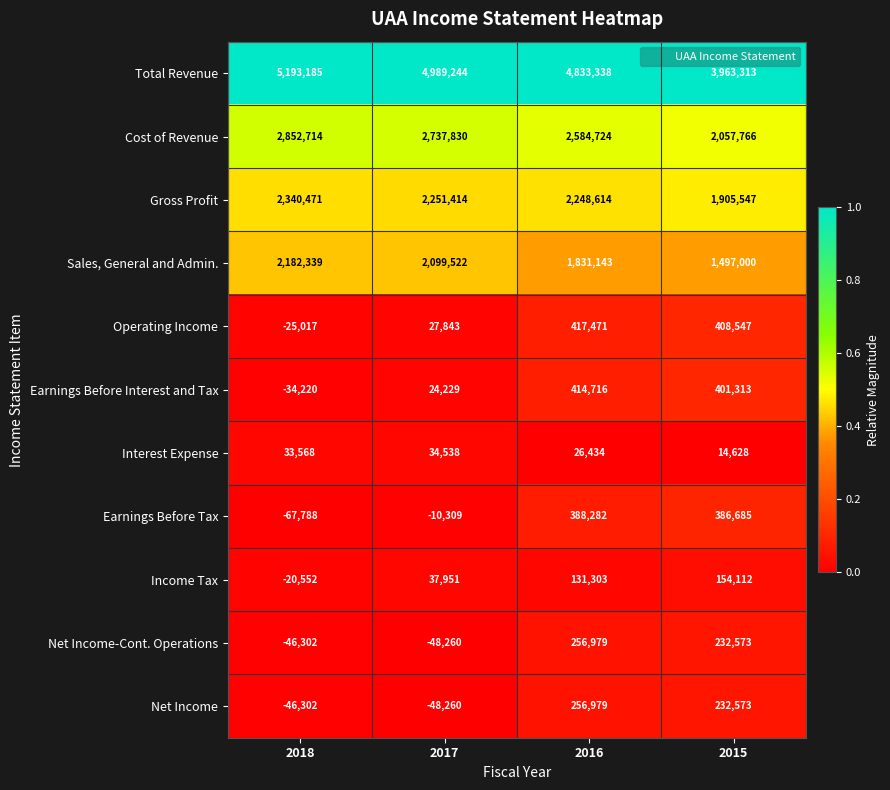

True or false: Total Revenue has a value of 7897988 at 2016.

False